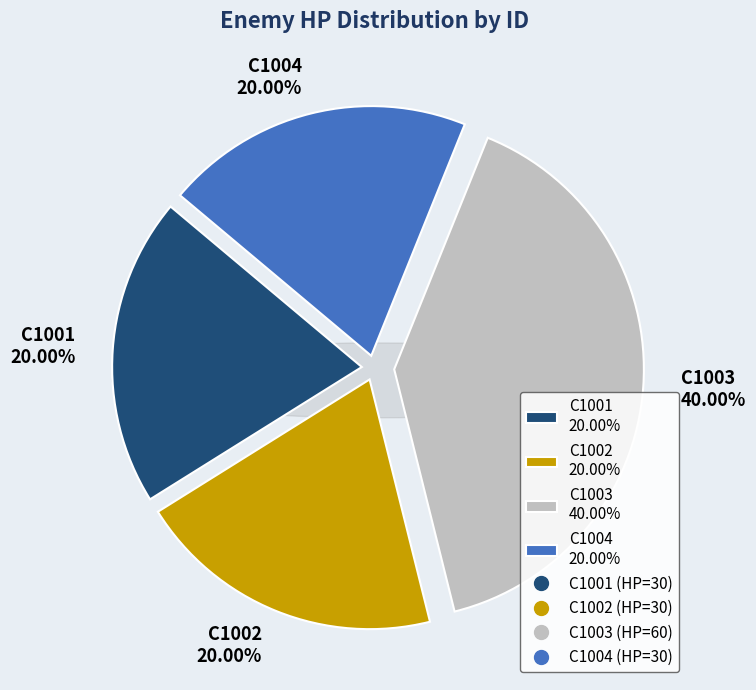

To the nearest percent, what is the difference between the largest and smallest slice percentages?

20%